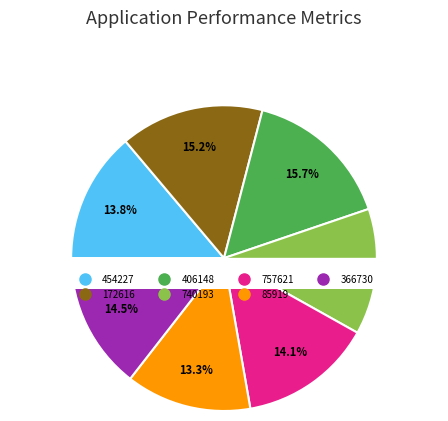

To the nearest percent, what percentage of the pie is 740193?

13%